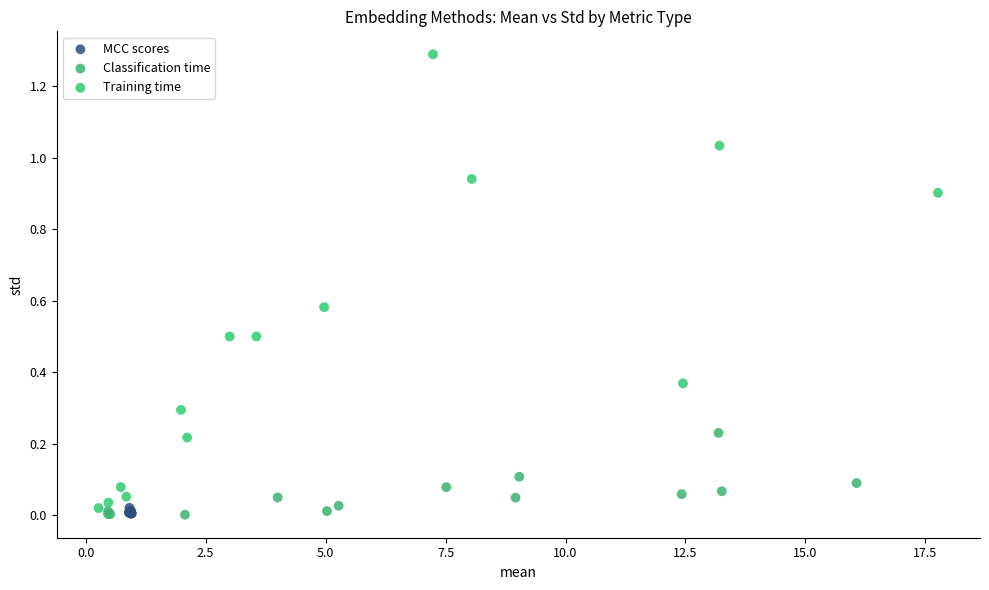

Which series reaches the maximum Y coordinate?

Training time